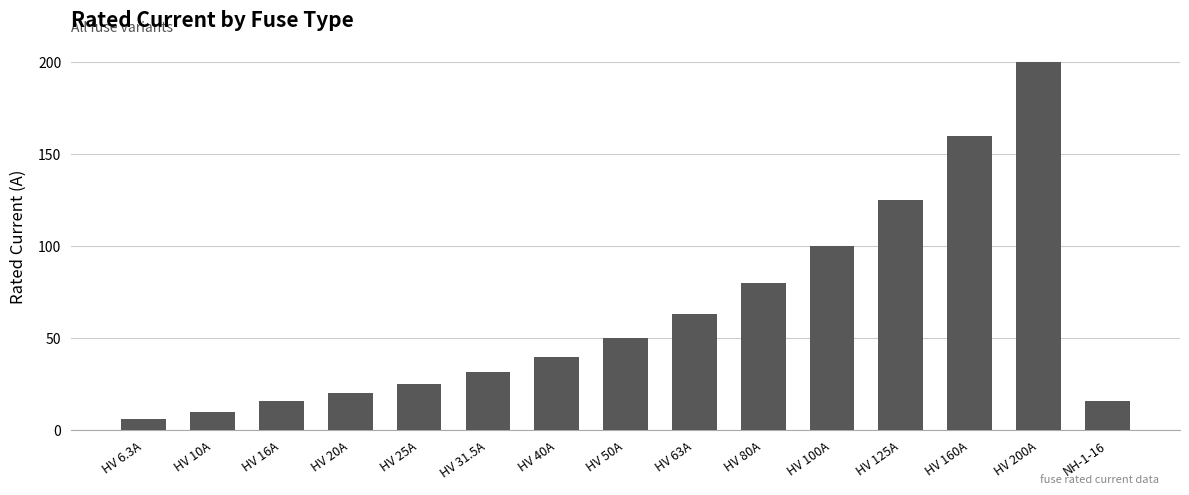

At which category does the chart reach its minimum across all series?

HV 6.3A